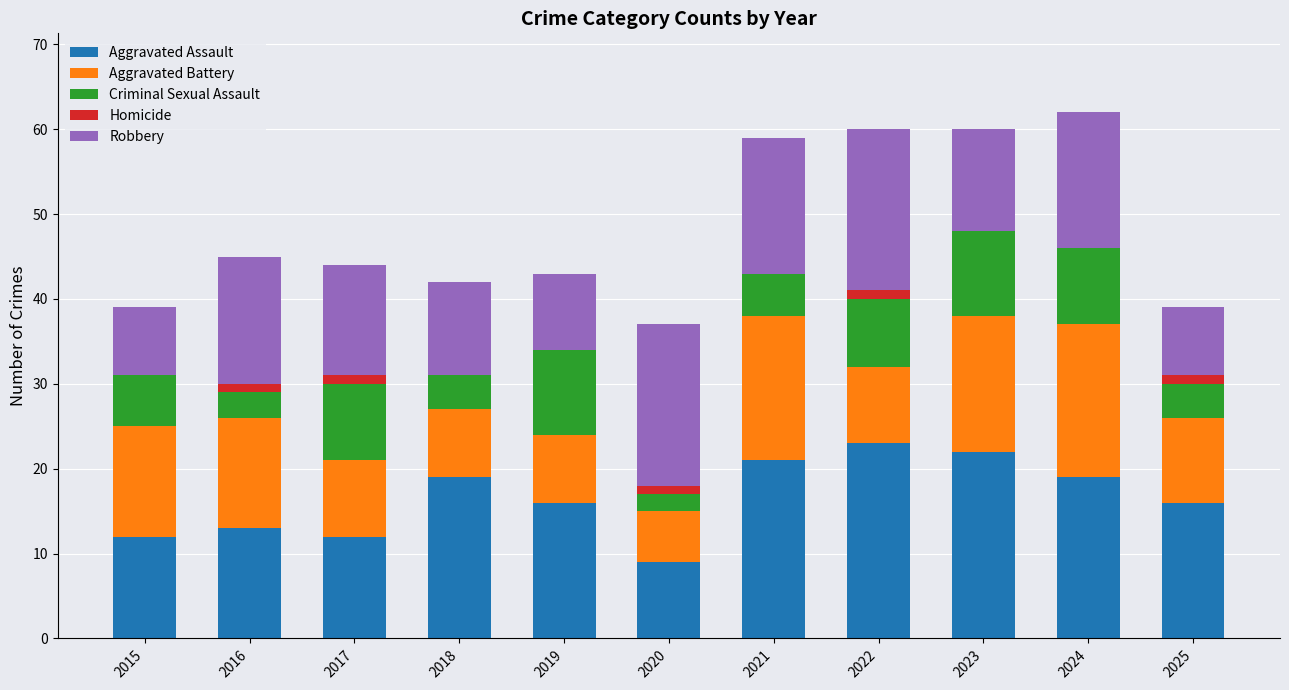

Where is Aggravated Battery nearest to the value 12?

2015